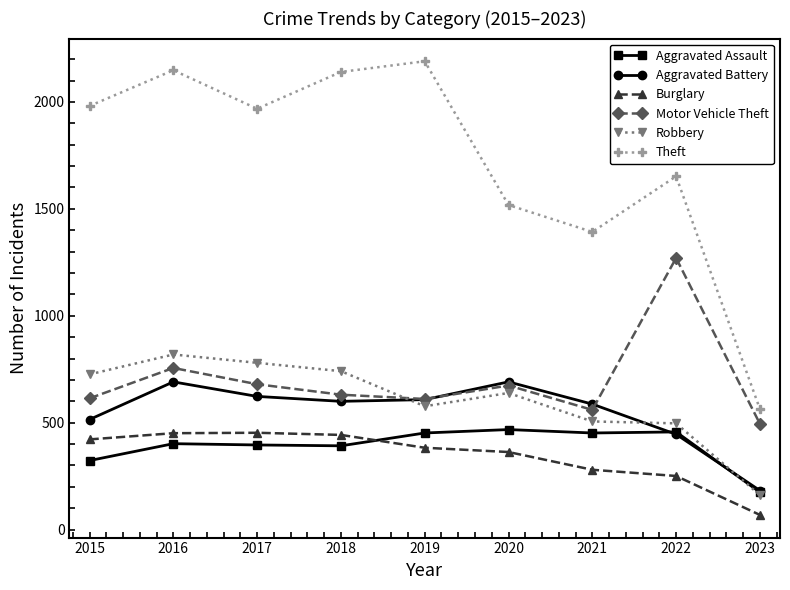

What is the difference between the maximum and second lowest values in the Robbery series?

322